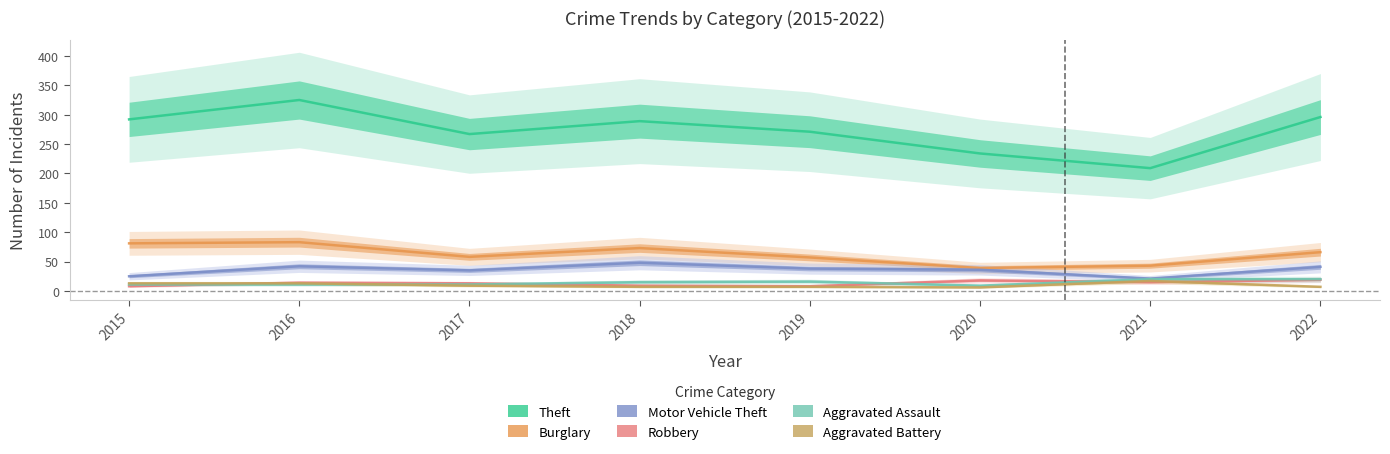

In Aggravated Assault, how many points are lower than both neighbors (excluding endpoints)?

1